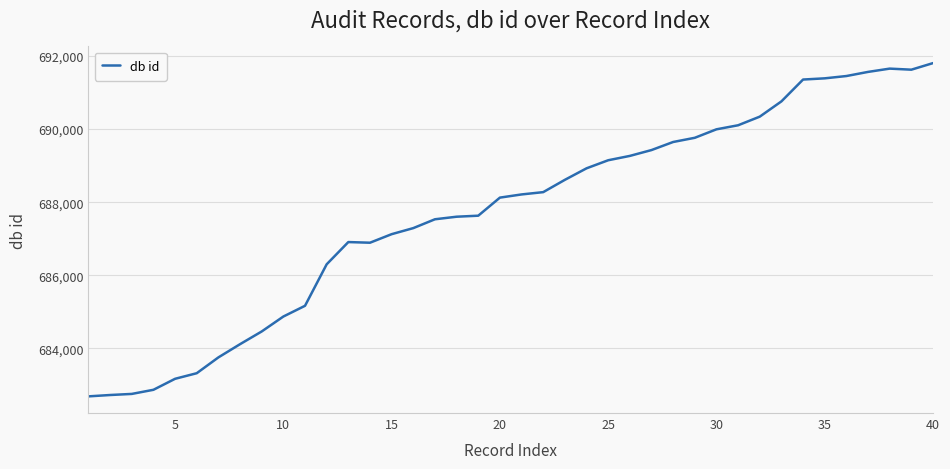

What is the maximum value shown in the chart?

691808